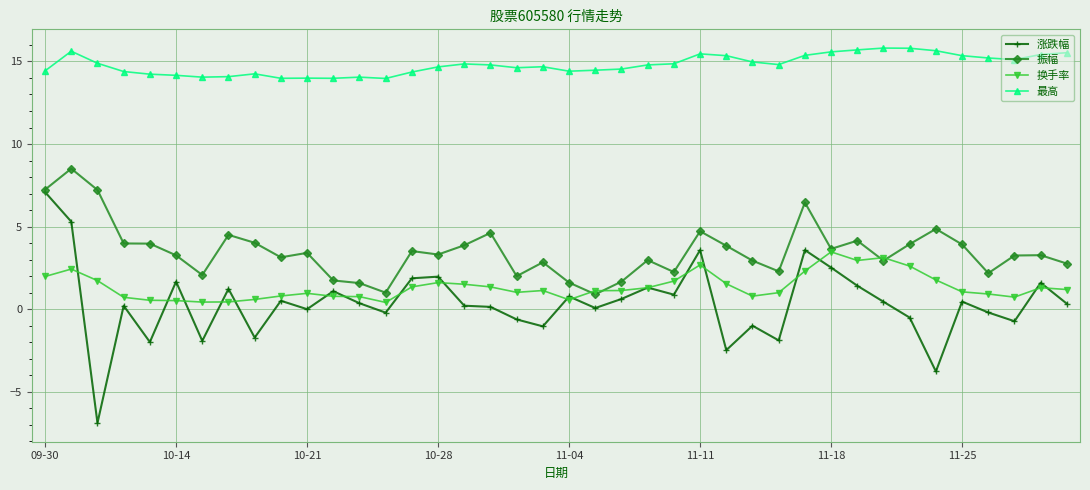

Which series has the widest spread of values?

涨跌幅